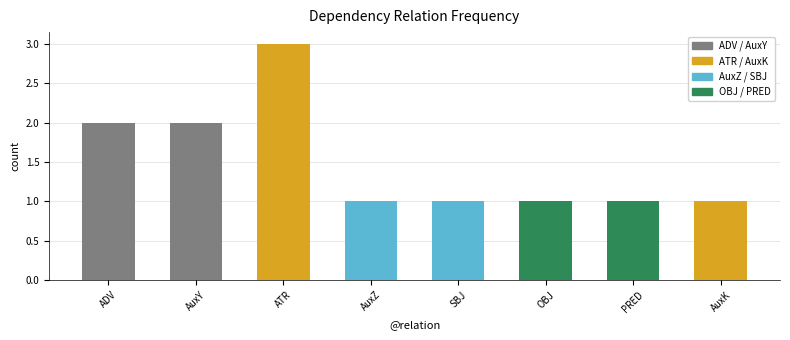

Count the number of categories in the chart.

8